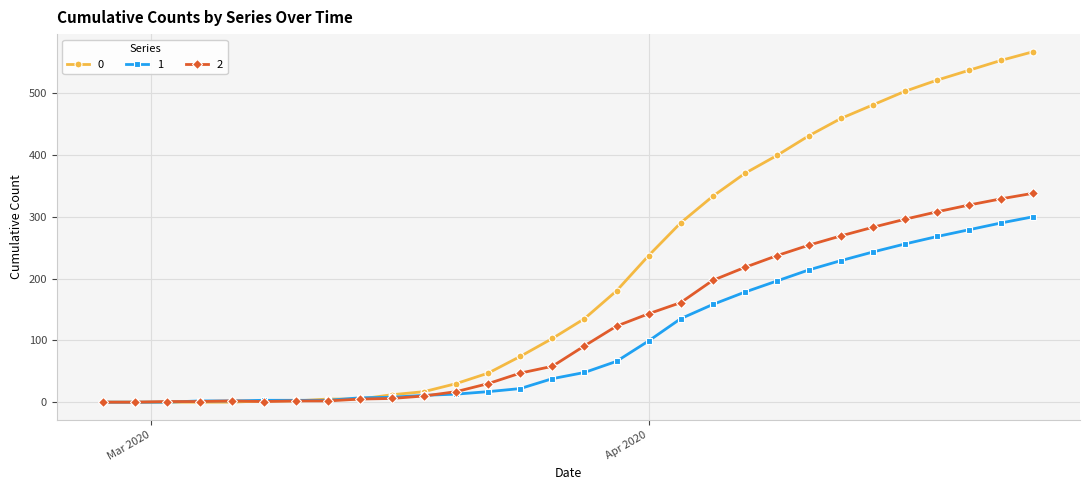

How many series are shown in this chart?

3